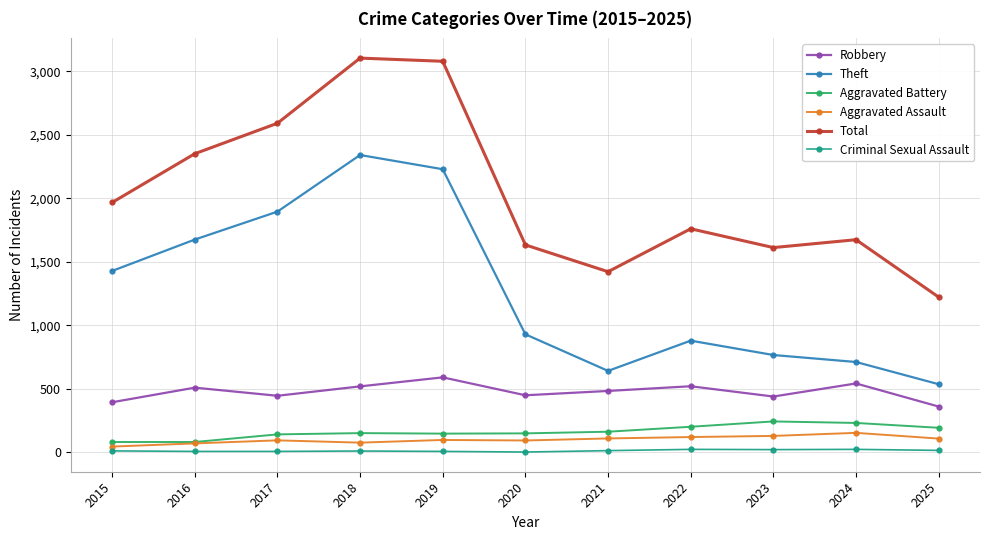

True or false: Total and Aggravated Assault cross at least once.

False